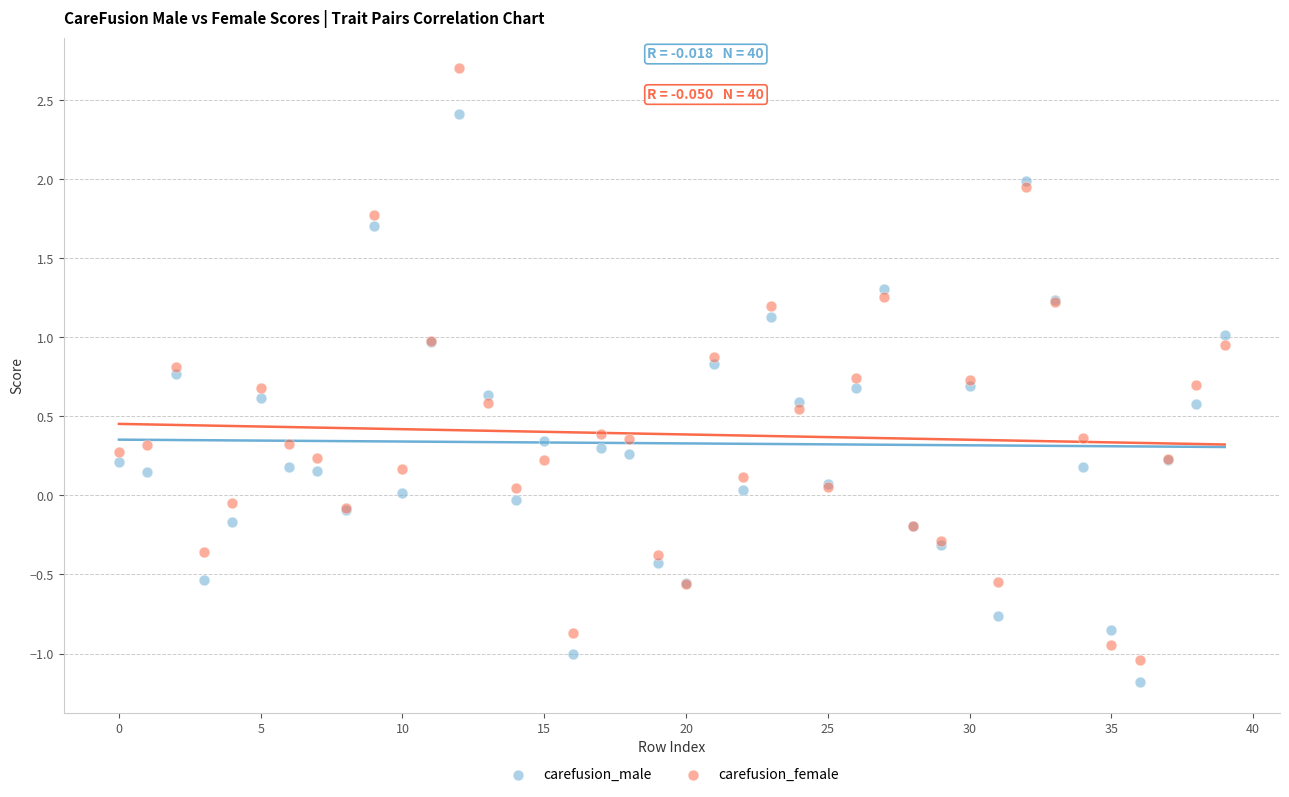

Which series has the widest spread of Y values?

carefusion_female